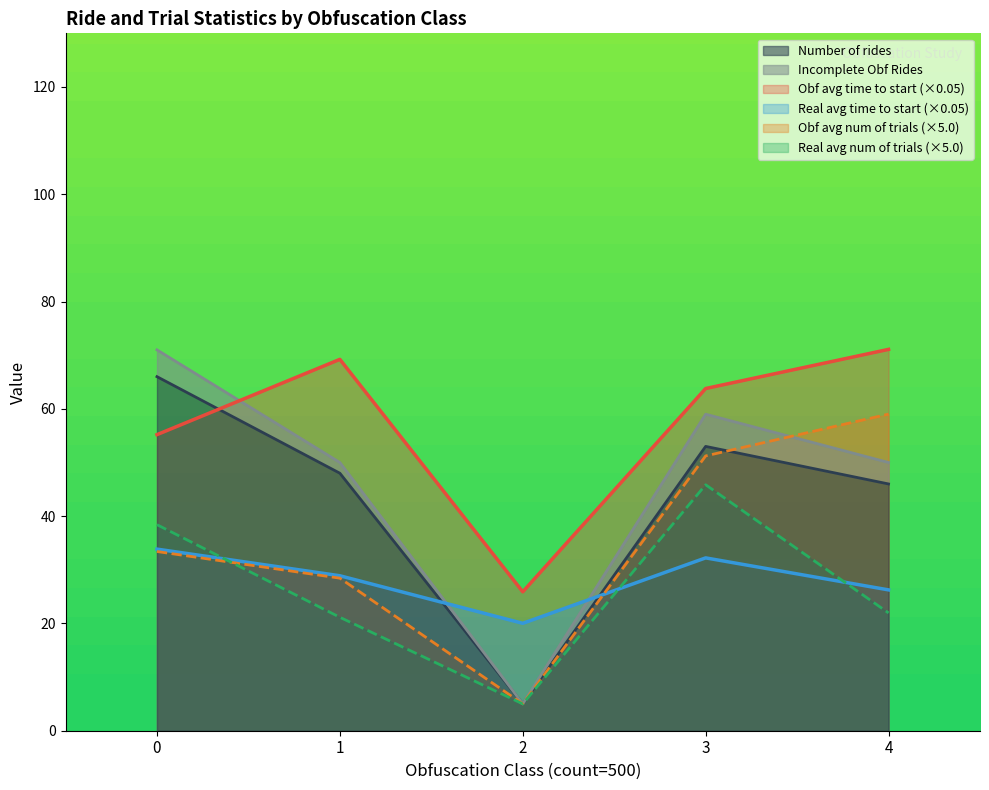

True or false: Obf avg time to start and Obf avg num of trials intersect in this chart.

False